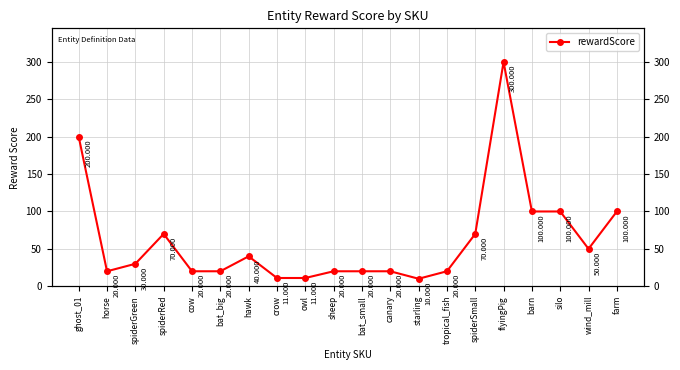

Does the chart display data point markers on the line(s)?

Yes